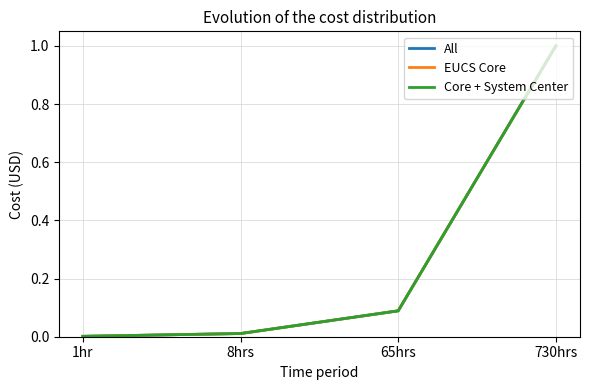

What is the difference between the second highest and second lowest values in the All series?

0.1